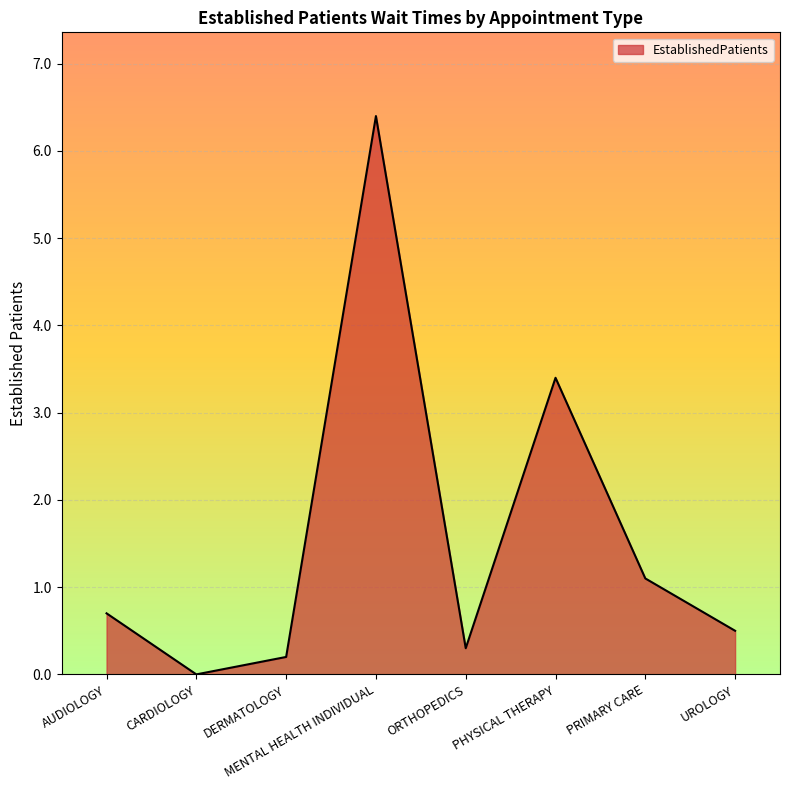

What value does the data have at MENTAL HEALTH INDIVIDUAL?

6.4